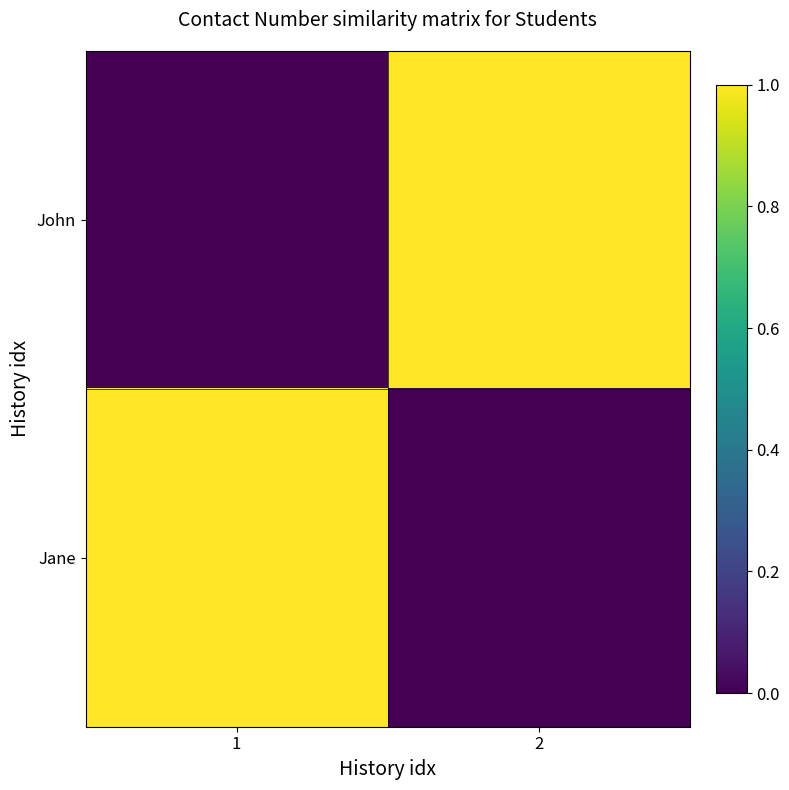

What is the maximum value shown in the chart?

1